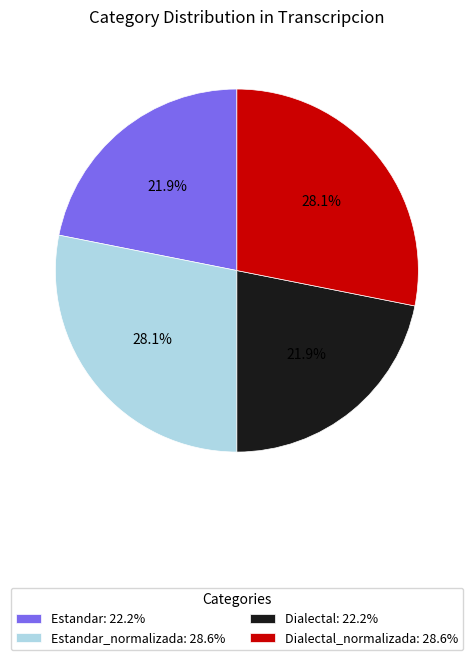

Combined, what portion of the pie is Estandar_normalizada: 28.6% and Estandar: 22.2%?

50.0%